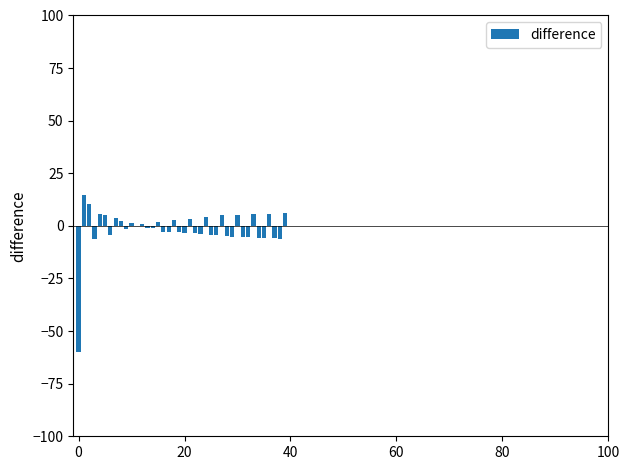

How many distinct data groups are displayed?

1